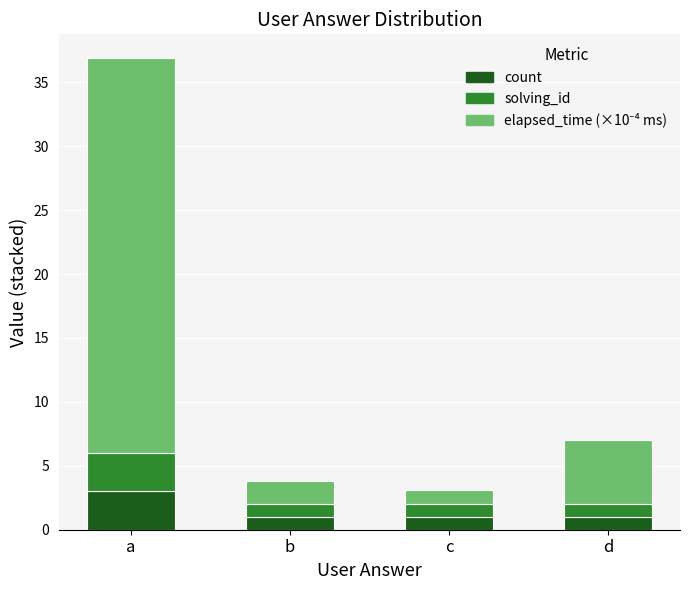

What is the difference between the maximum and minimum values in the count series?

2.0